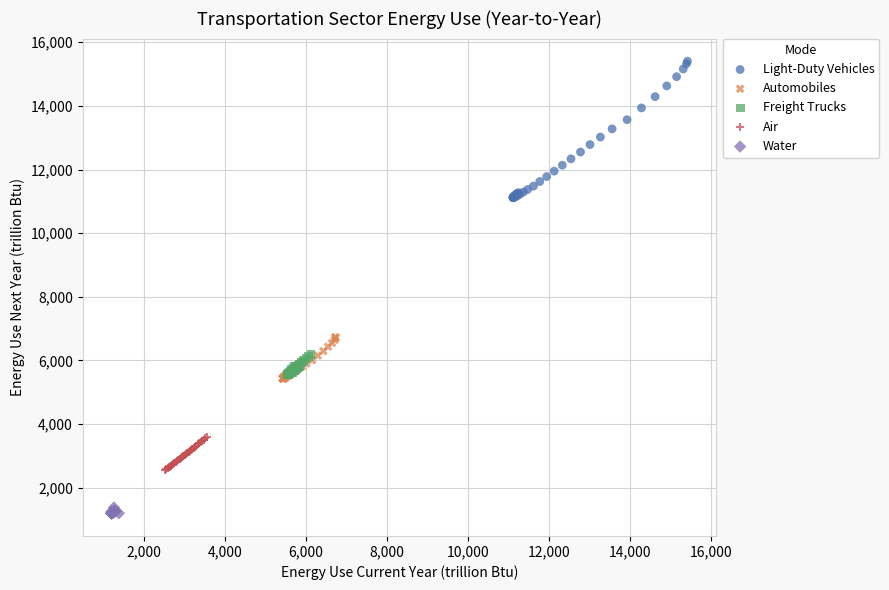

Which series contains the lowest Y value?

Water